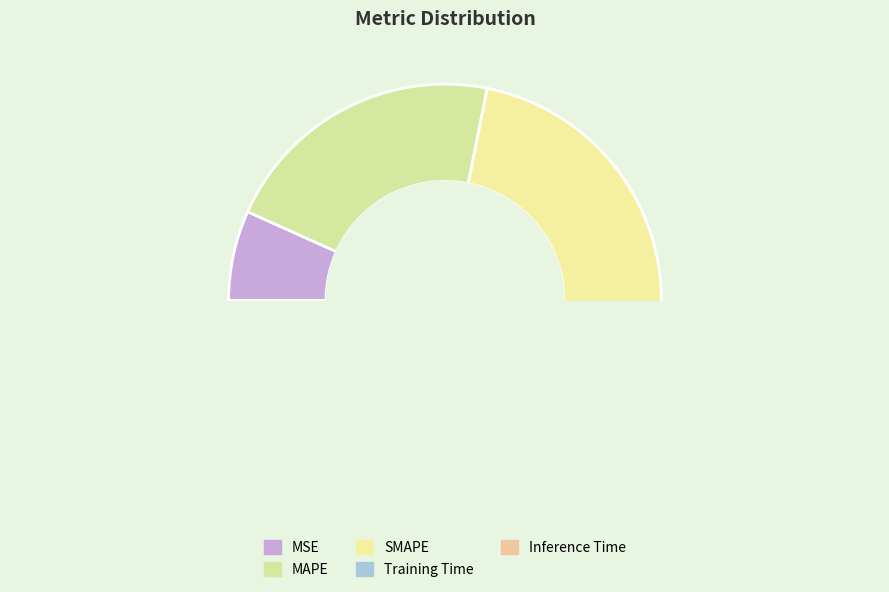

Which category has the biggest portion of the pie?

SMAPE